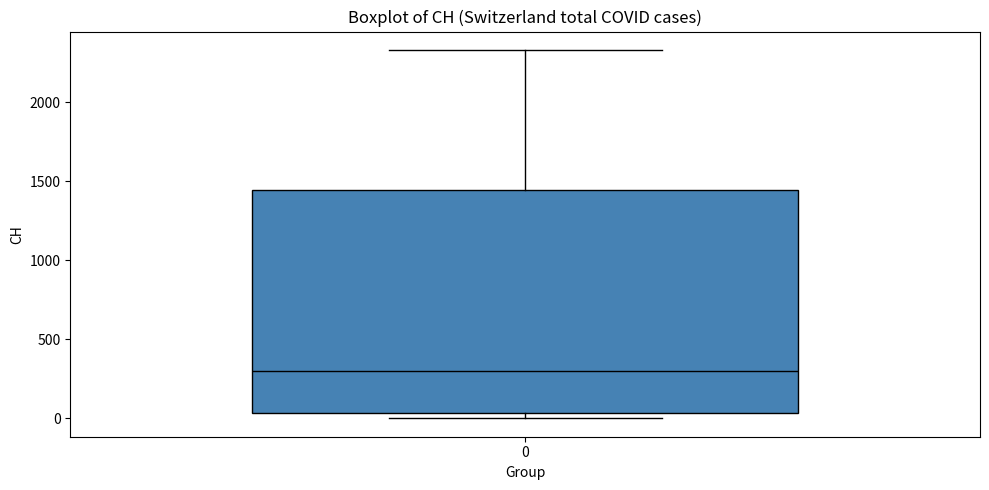

Where is the lower edge of the box at x = 0 on the y-axis? The values are not printed on the chart, so give them approximately, as read against the axis.

50